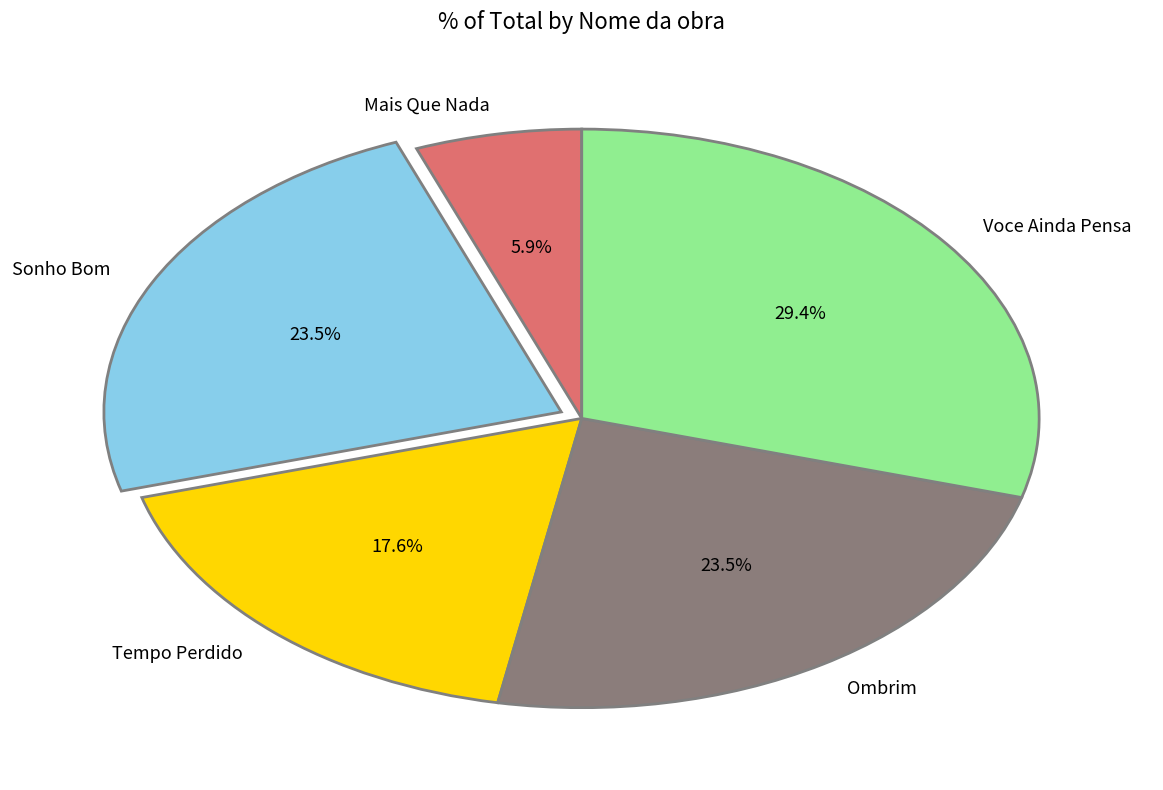

What percentage is NOT represented by Tempo Perdido?

82.4%